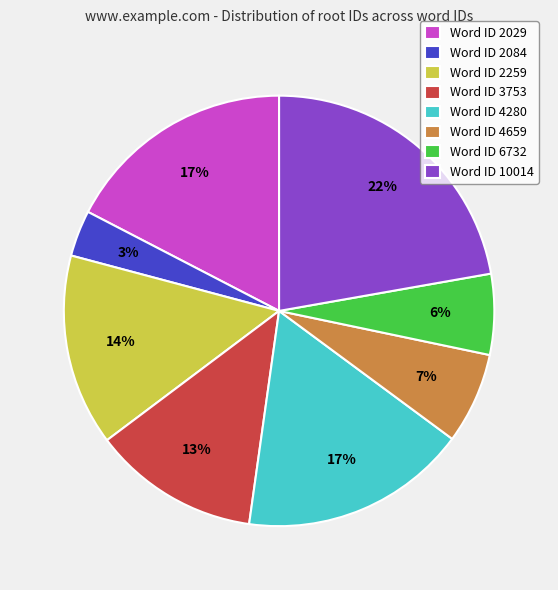

Is the sum of Word ID 2029 and Word ID 4659 greater than half?

No